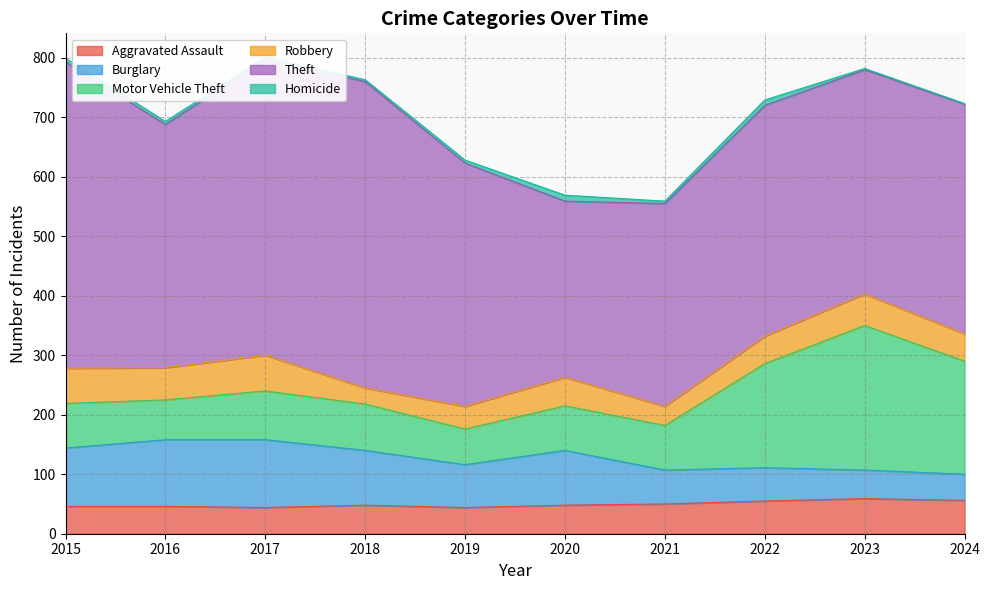

At which label does Burglary reach its peak?

2017